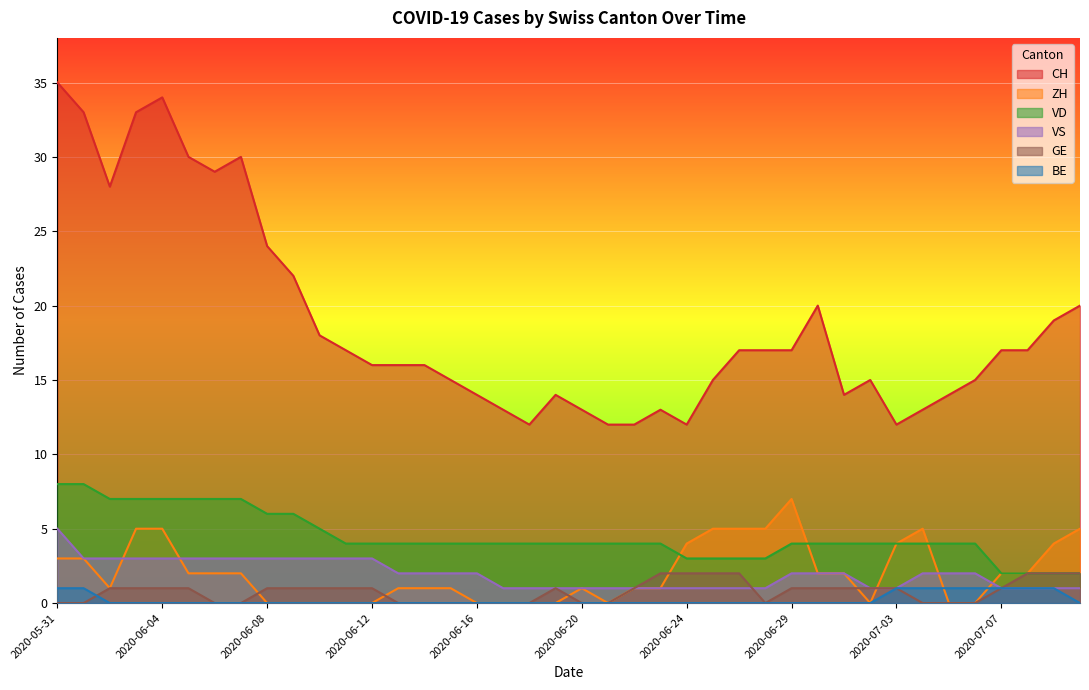

What is the maximum value for CH?

35